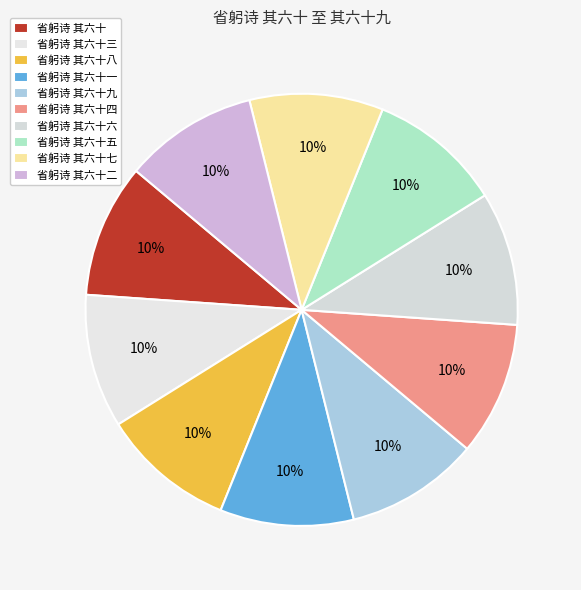

How much of the chart is everything except 省躬诗 其六十?

90.0%